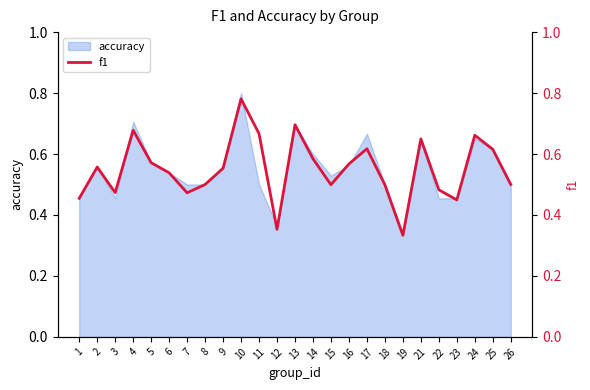

What is the average value?

0.6